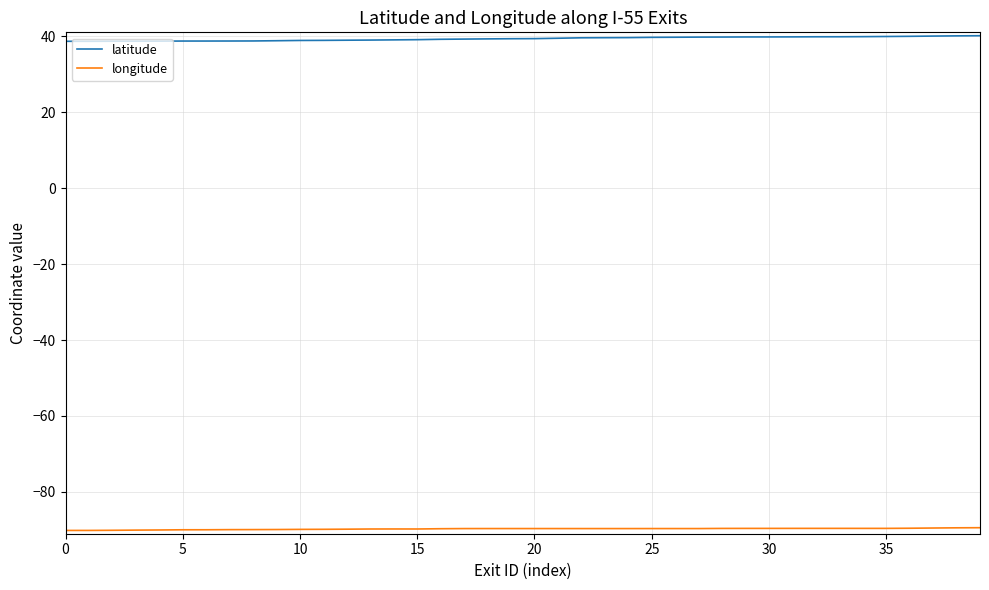

Which series has the largest total across all categories?

latitude